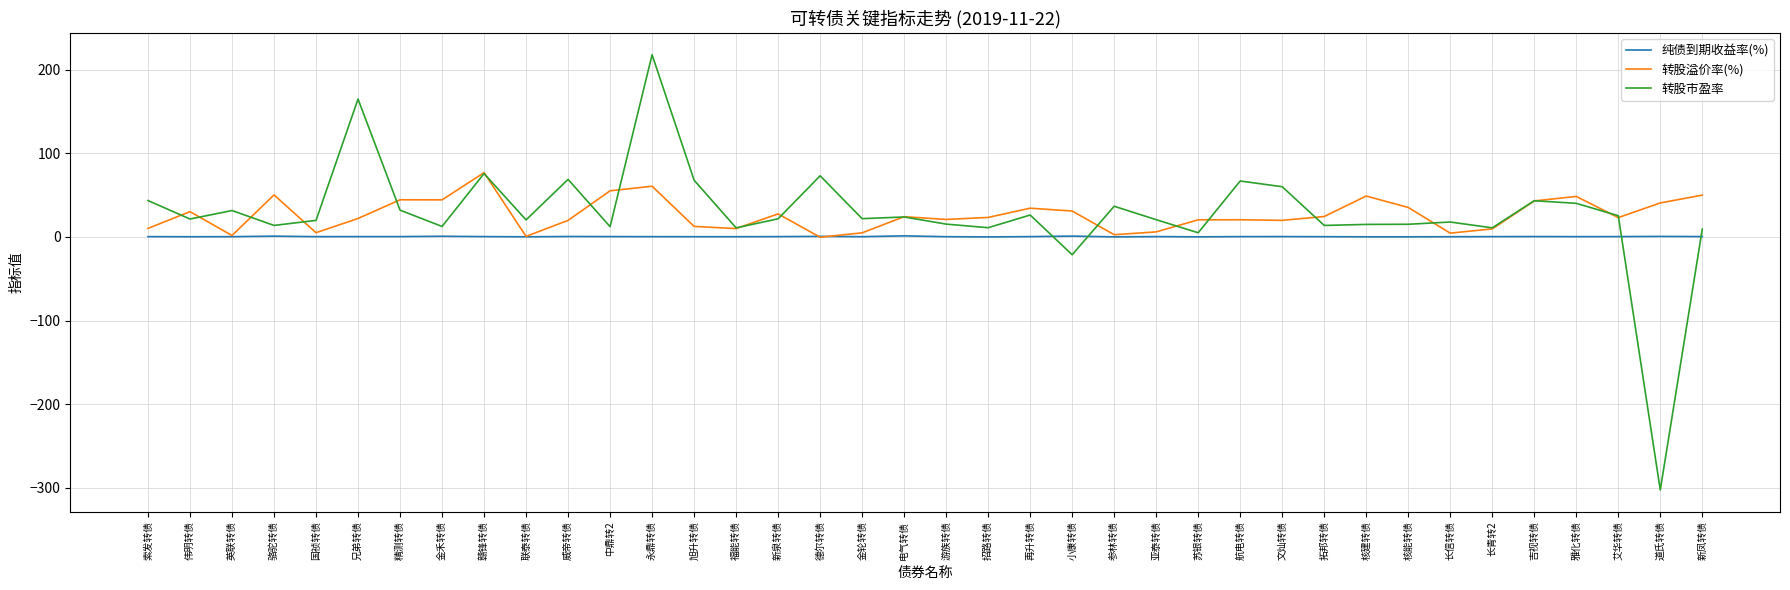

How many series are shown in this chart?

3